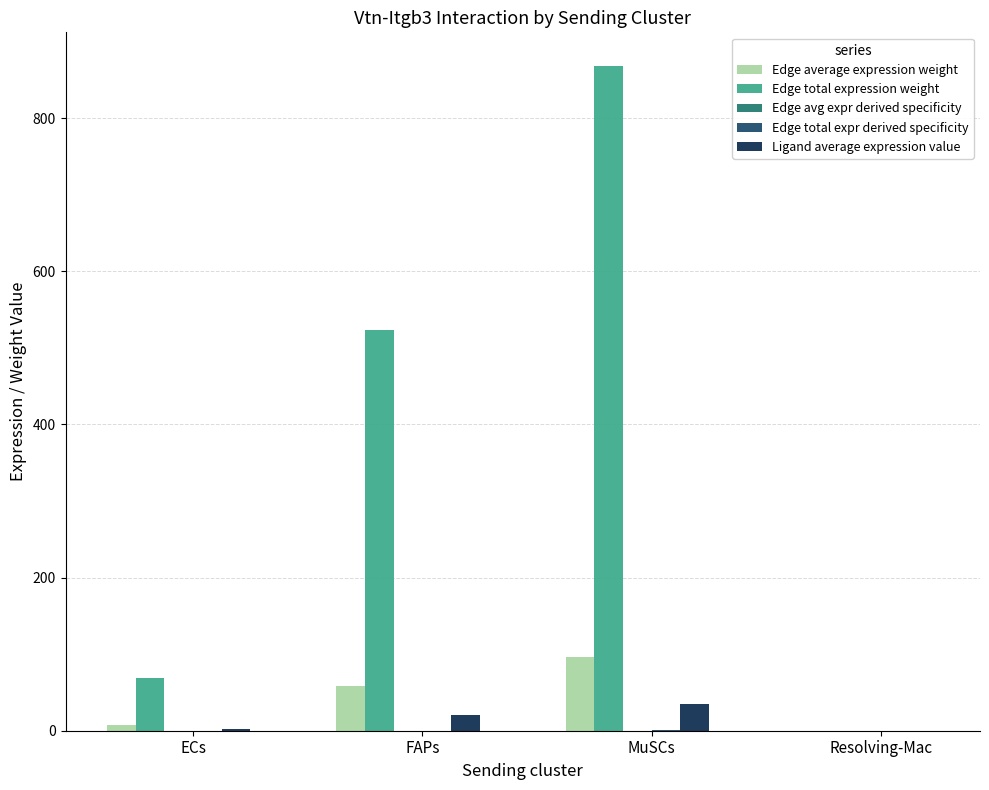

Which series has the largest total across all categories?

Edge total expression weight